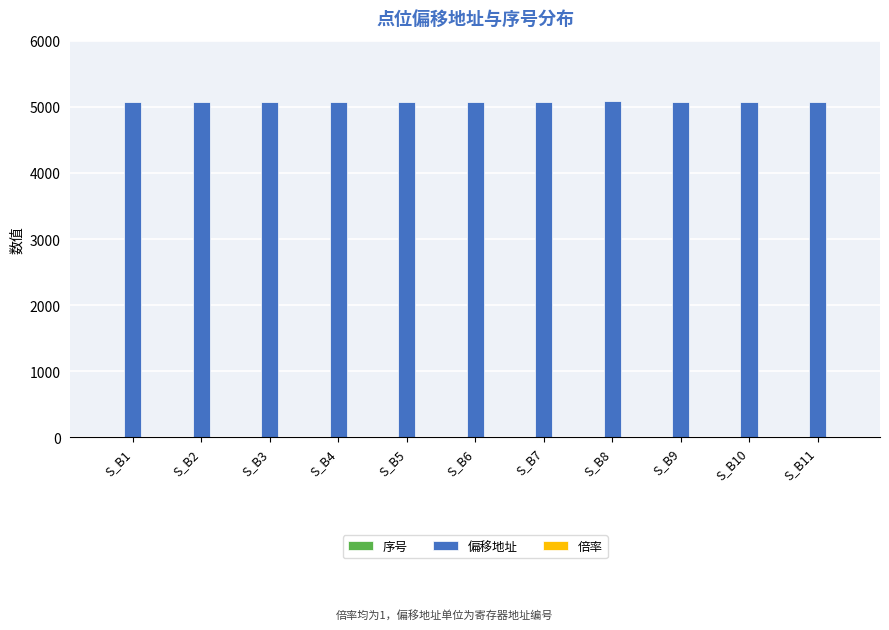

What is the greatest value displayed?

5081